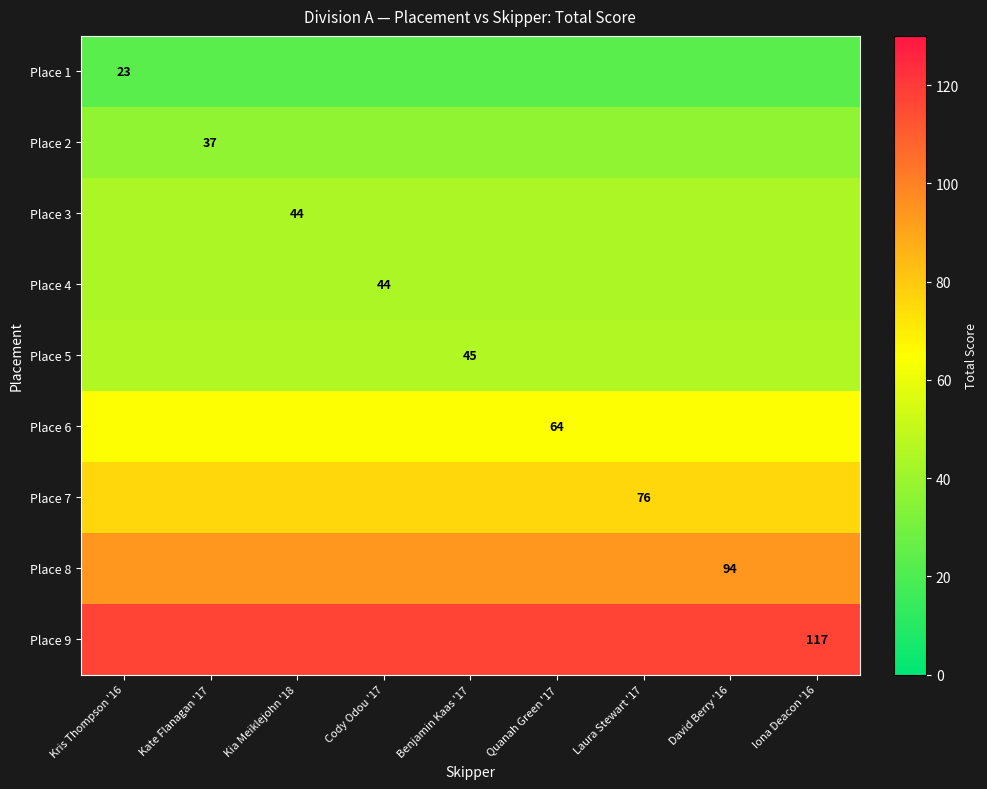

At which category is the sum across all series the highest?

Kris Thompson '16